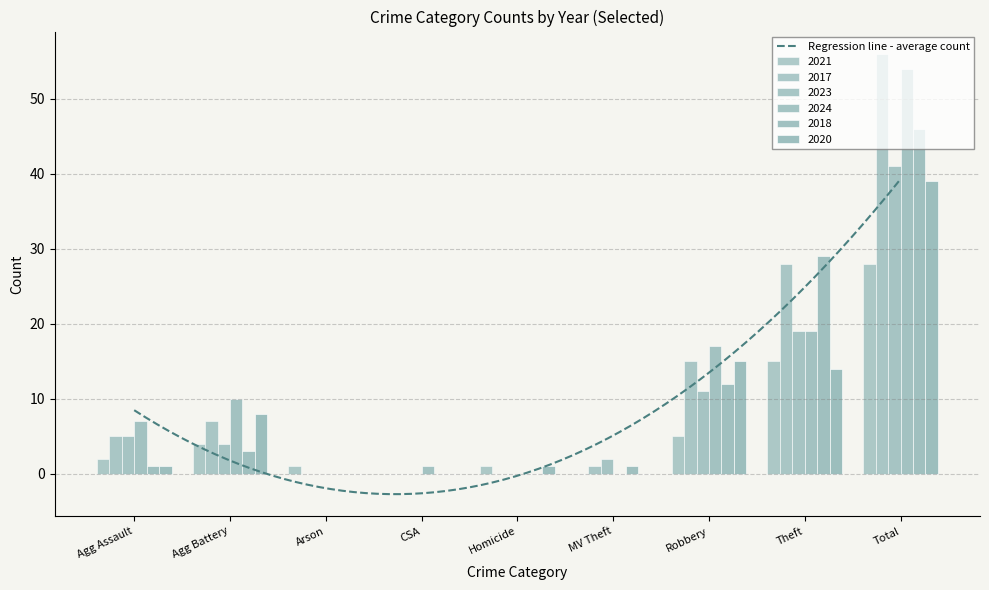

Rank the series at CSA from lowest to highest value.

2021, 2017, 2023, 2018, 2020, 2024